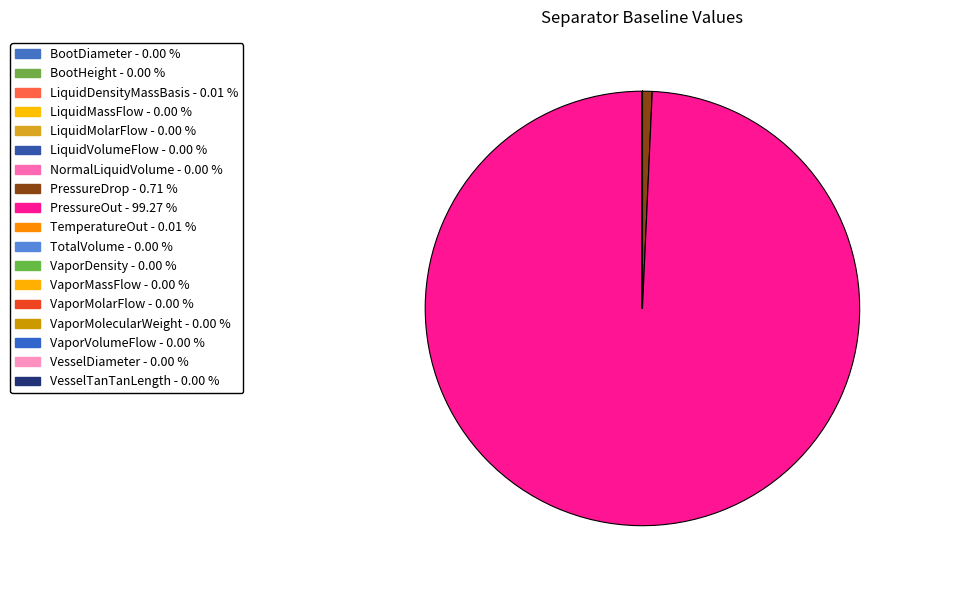

Does PressureOut represent more than half of the total?

Yes